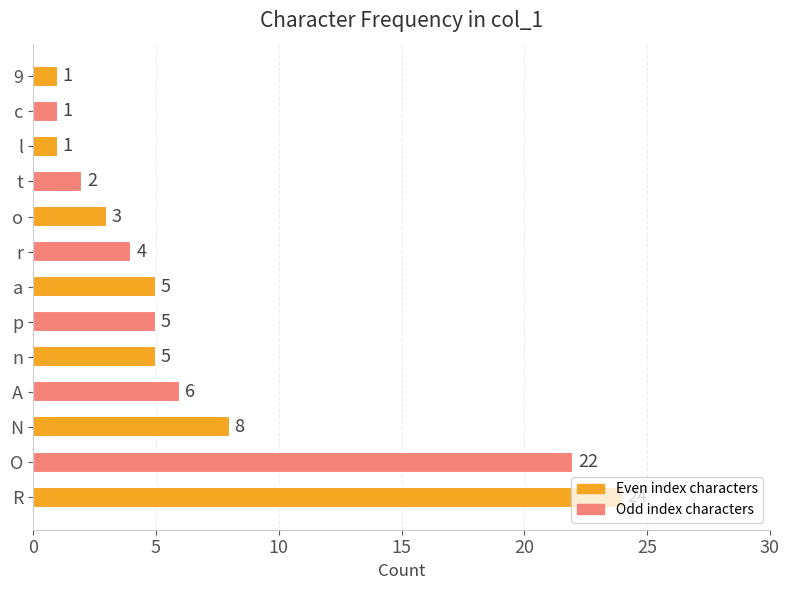

What is the sum of the values at c and N?

9